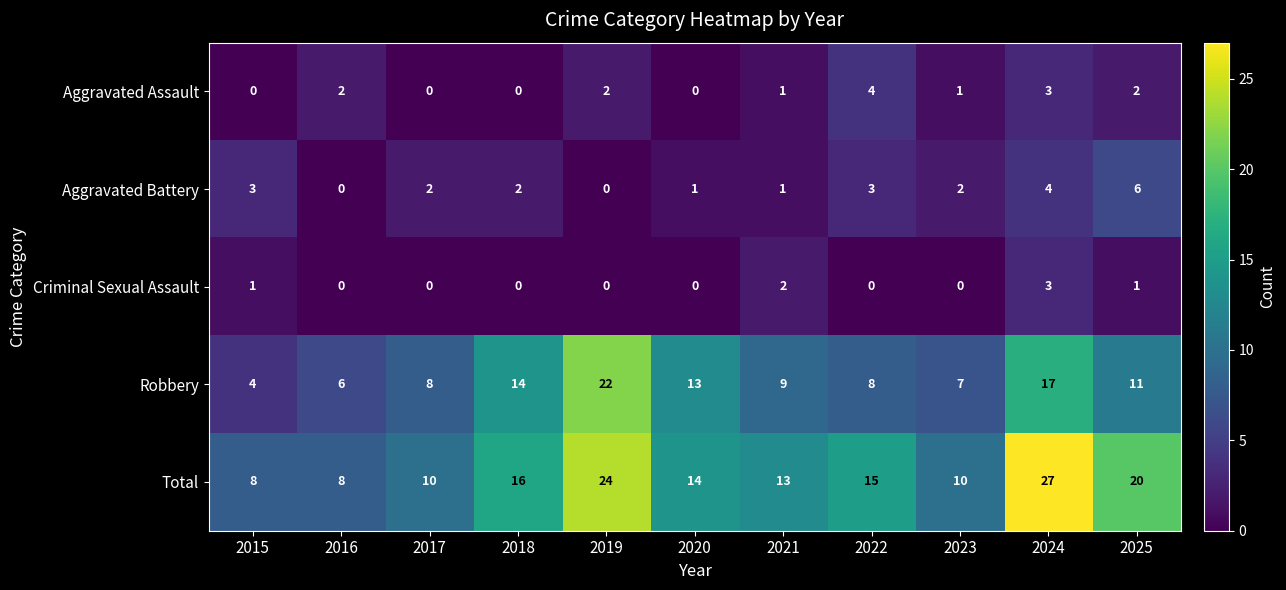

True or false: Criminal Sexual Assault has a value of 0 at 2016.

True